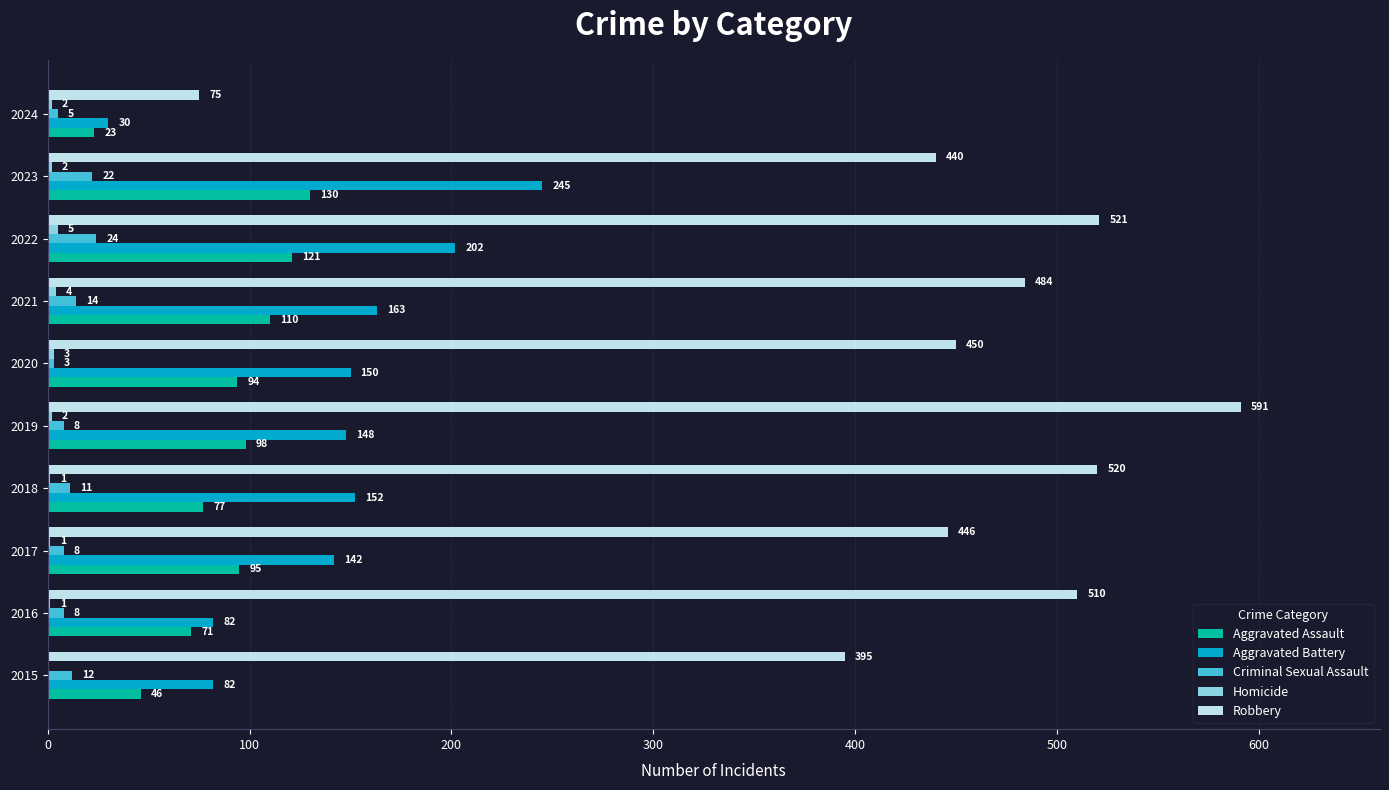

What is the sum of all Aggravated Assault values?

865